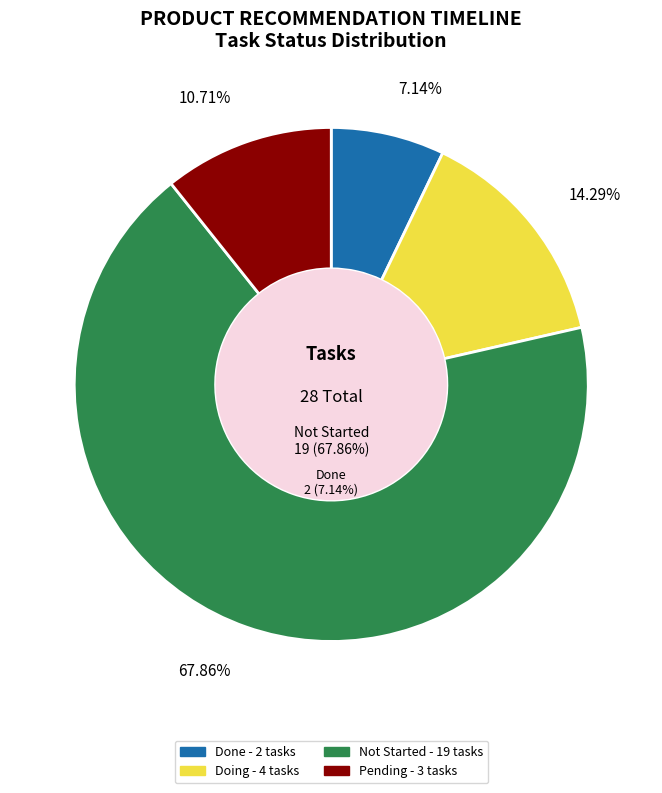

Is it true that Pending is 14% of the pie?

False